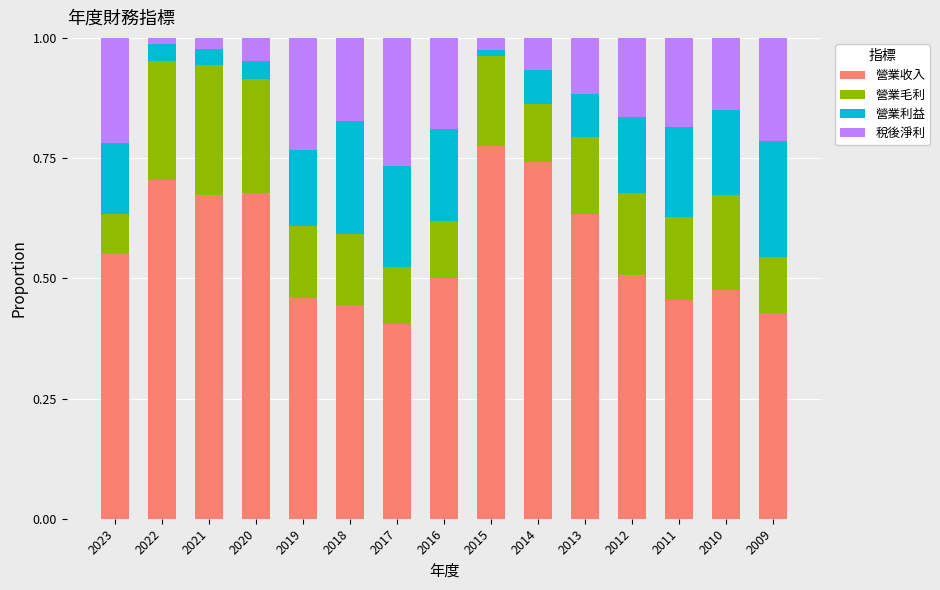

What is the total value across all series at 2010?

1.0